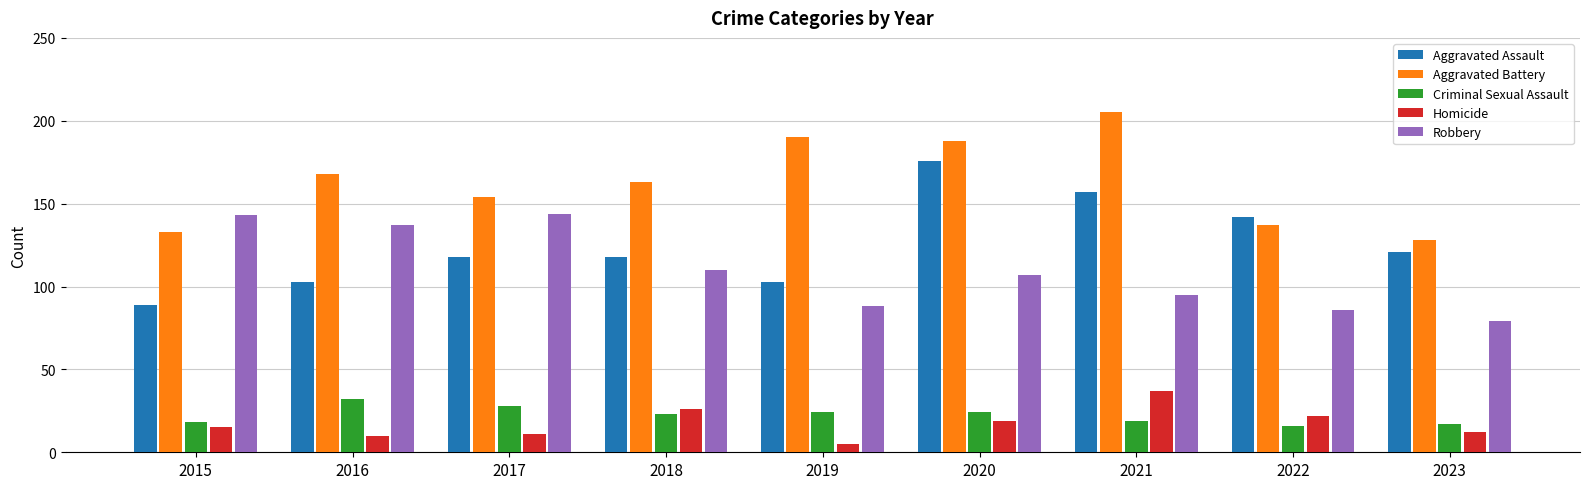

At which label does Homicide reach its peak?

2021